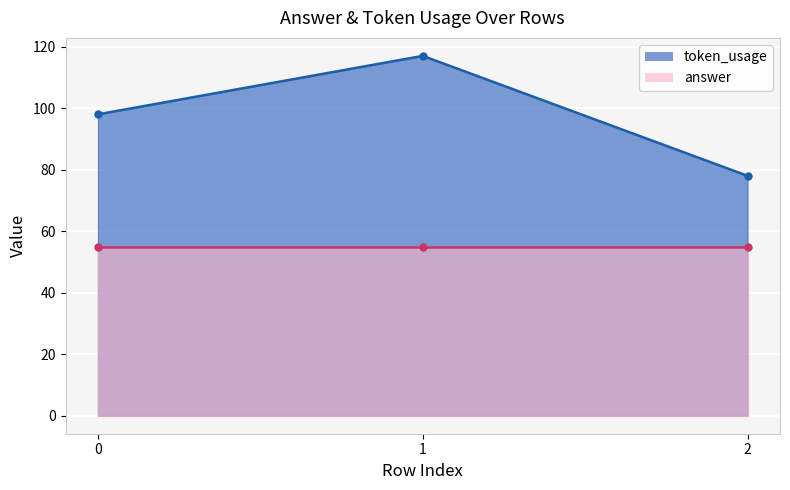

What is the difference between the values at 2 and 0?

20